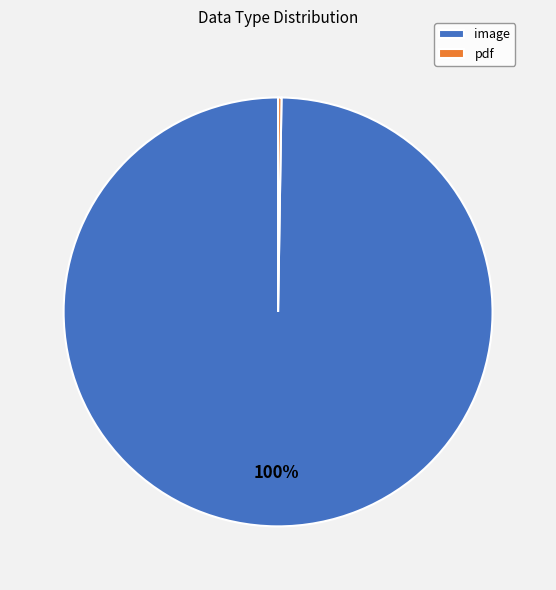

To the nearest percent, what is the average slice percentage?

50%